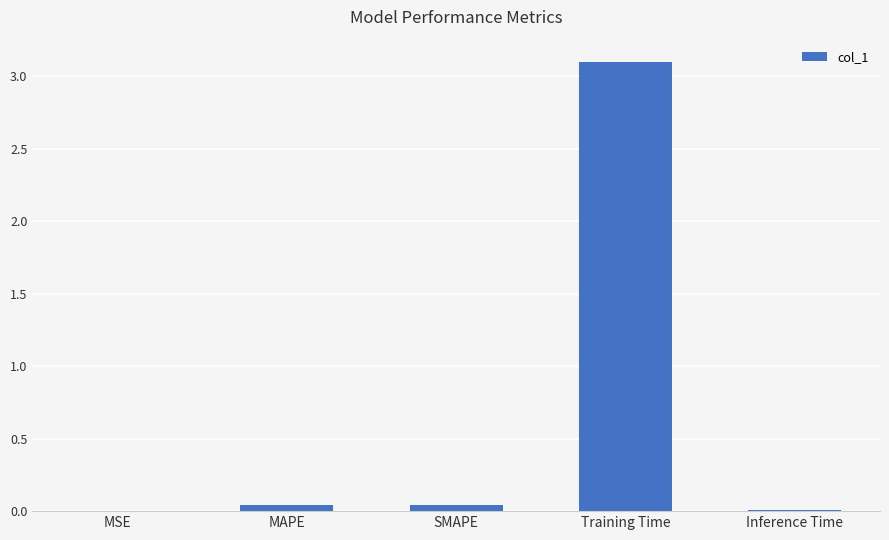

Is it true that the value at MAPE is 0.0?

True